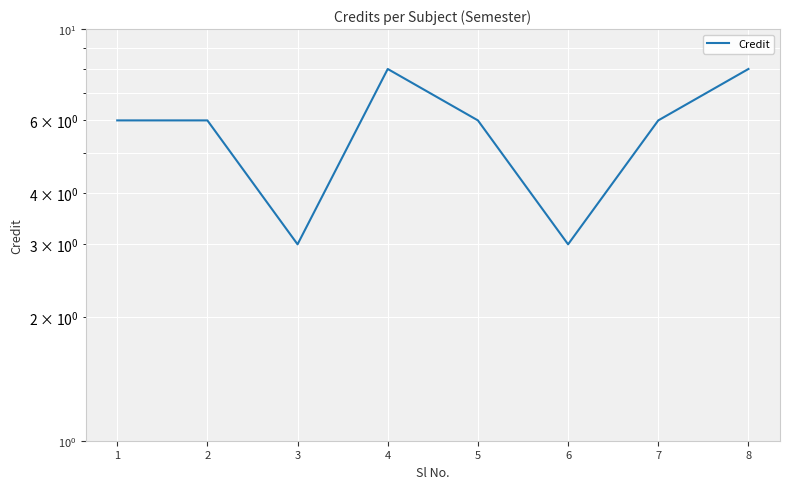

Which label corresponds to the smallest value in the chart?

3